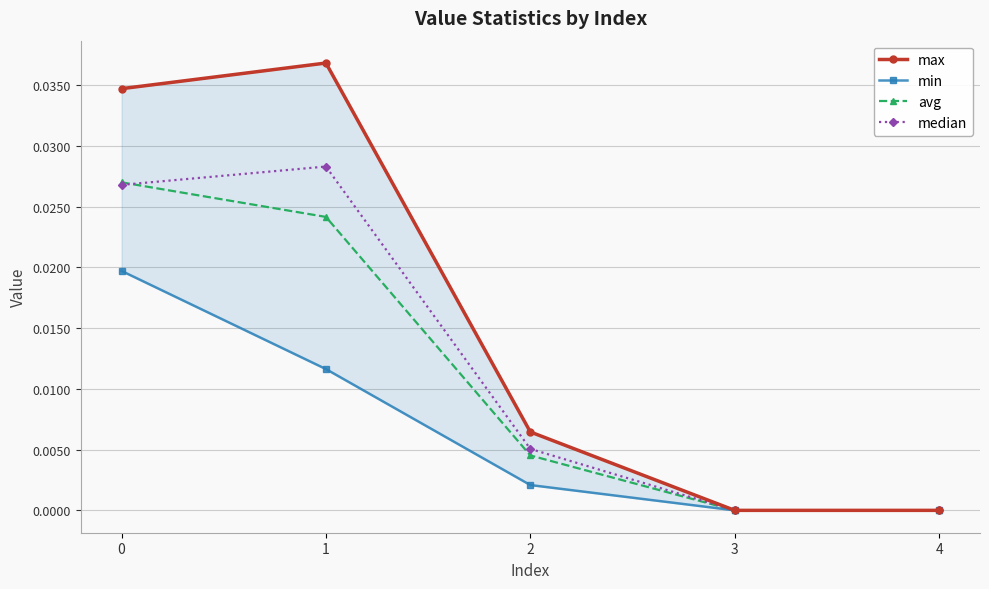

How many distinct data groups are displayed?

4